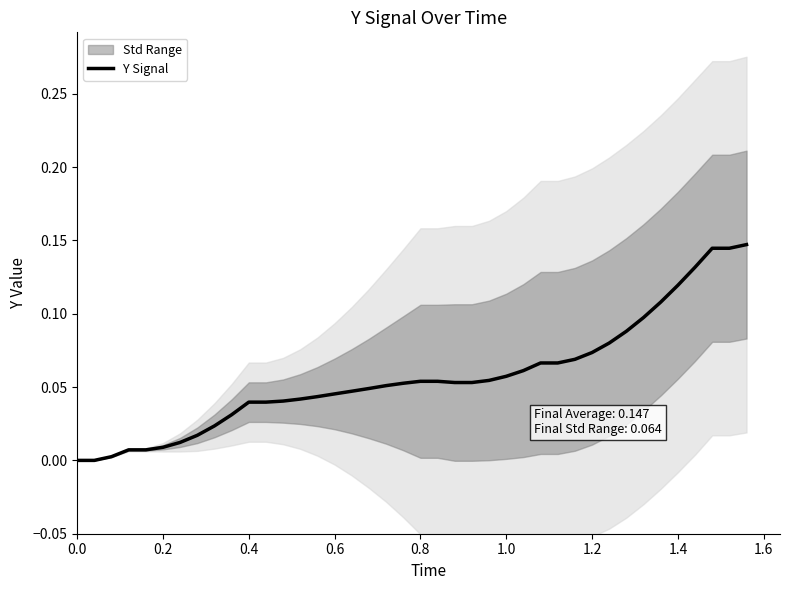

What is the average value?

0.1